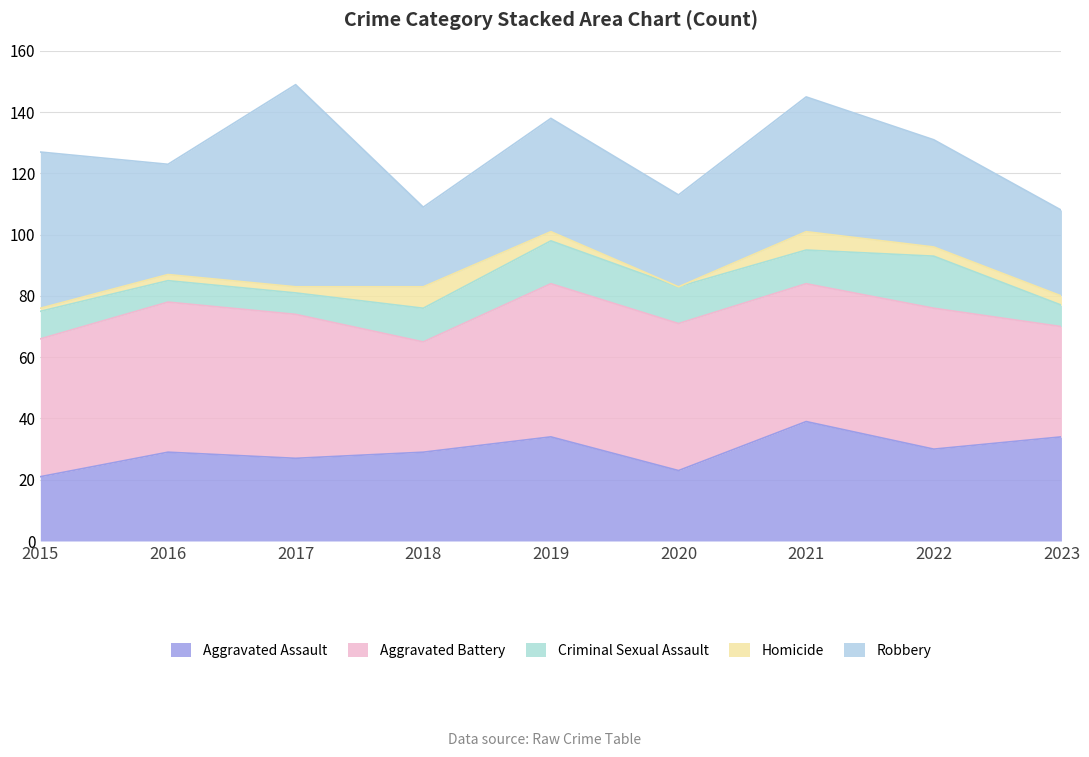

At which label is Criminal Sexual Assault closest to 12?

2020